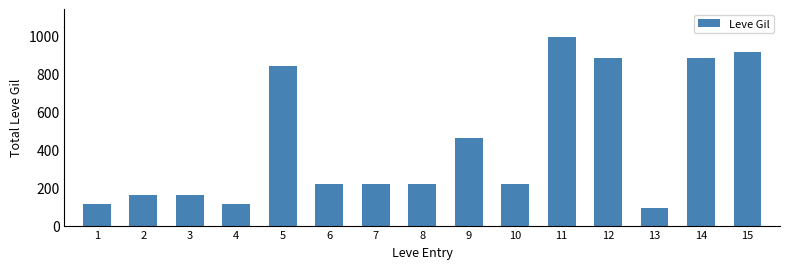

What is the maximum value shown in the chart?

990